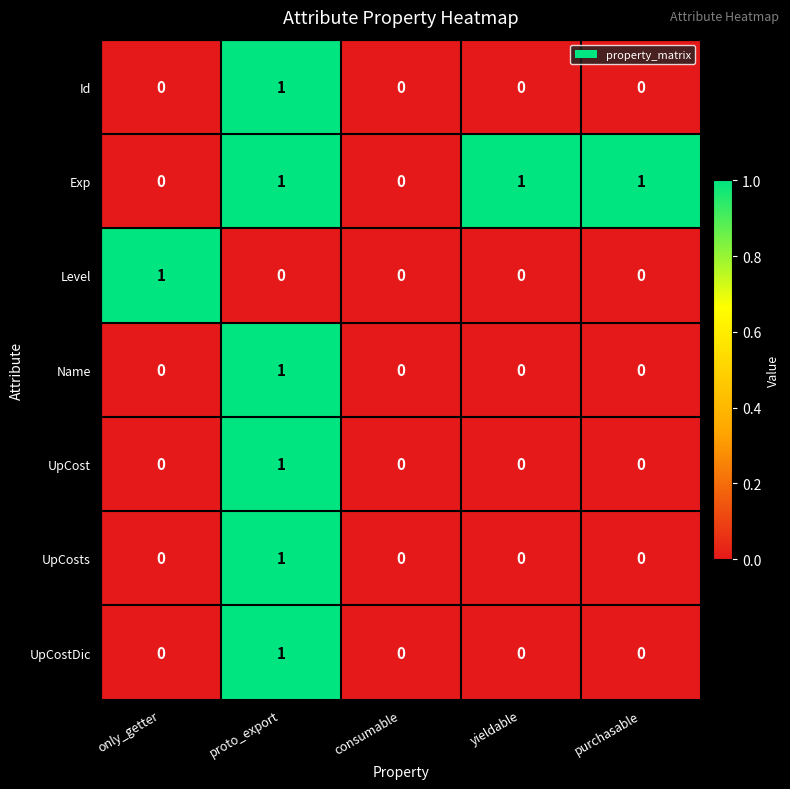

True or false: UpCost has a value of 0 at proto_export.

False